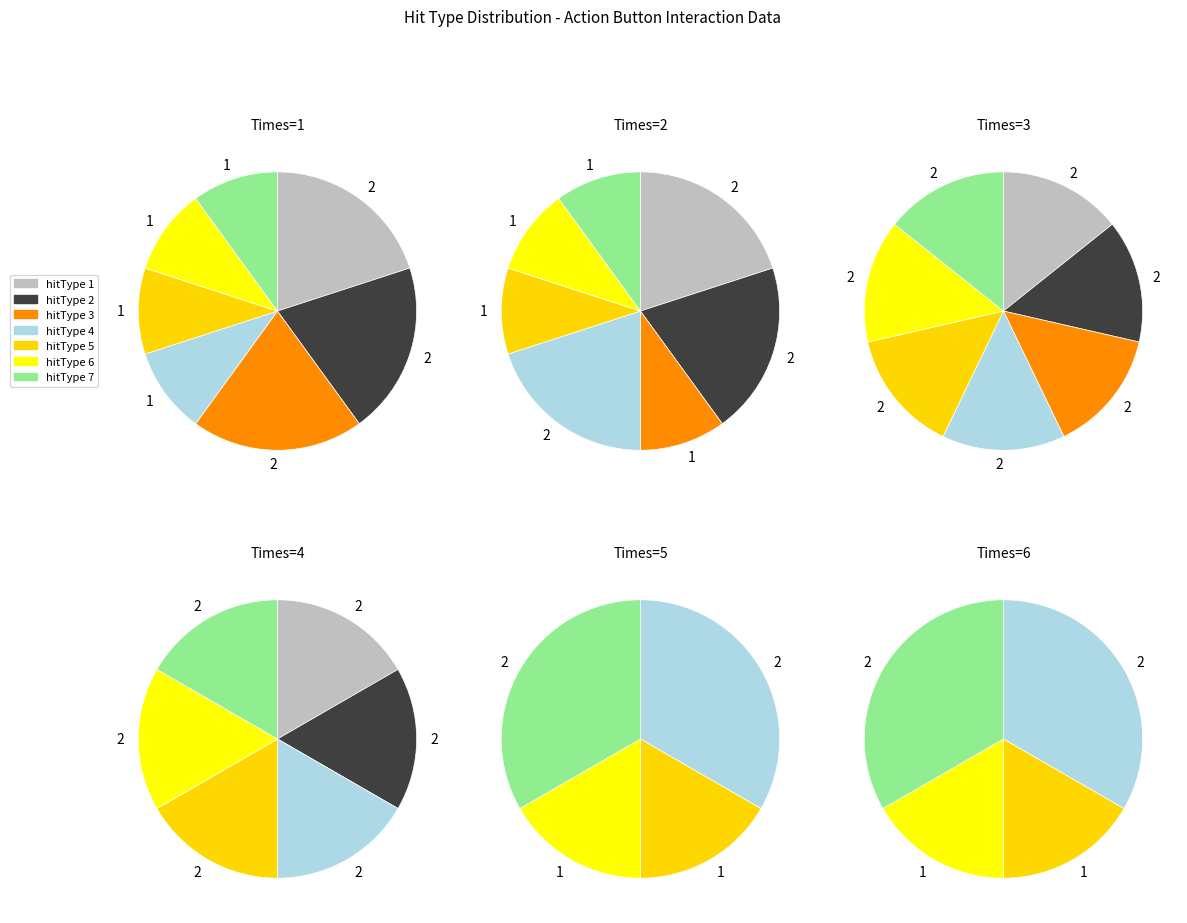

Is the sum of hitType_3 and hitType_6 greater than half?

No